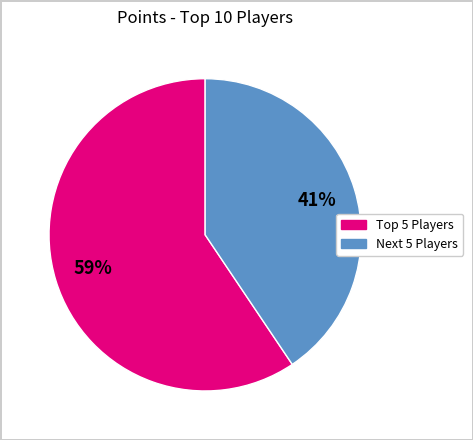

To the nearest percent, what is the average slice percentage?

50%